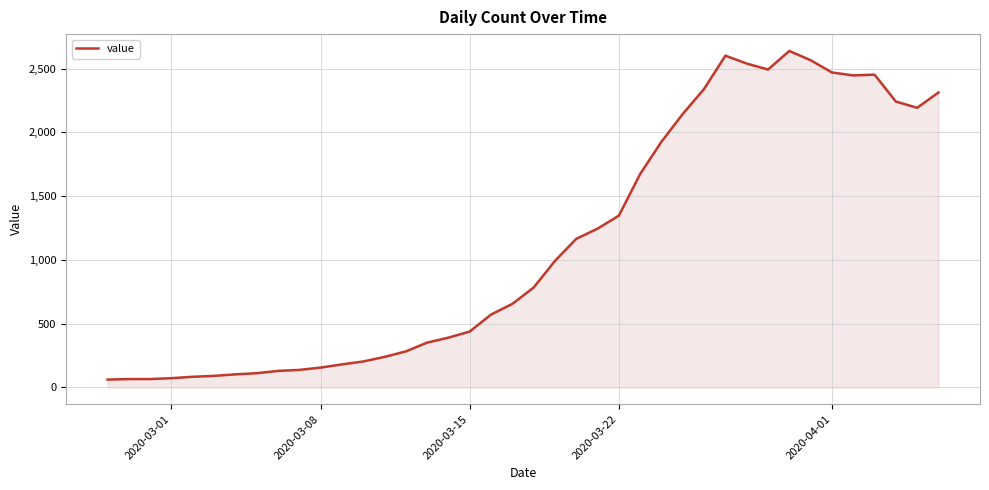

What is the difference between the maximum and minimum values?

2578